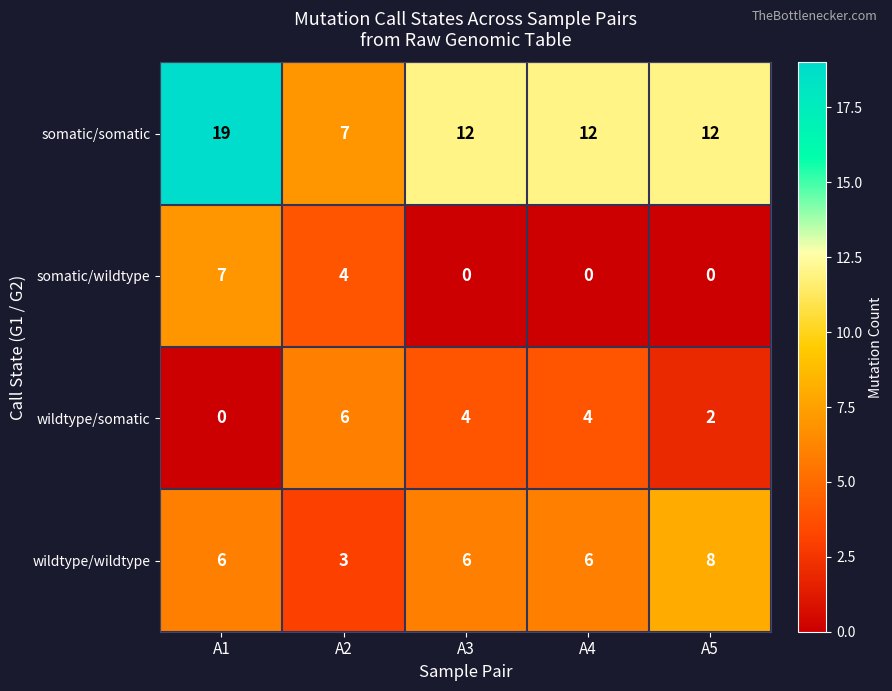

What is the lowest value of the somatic/somatic series?

7